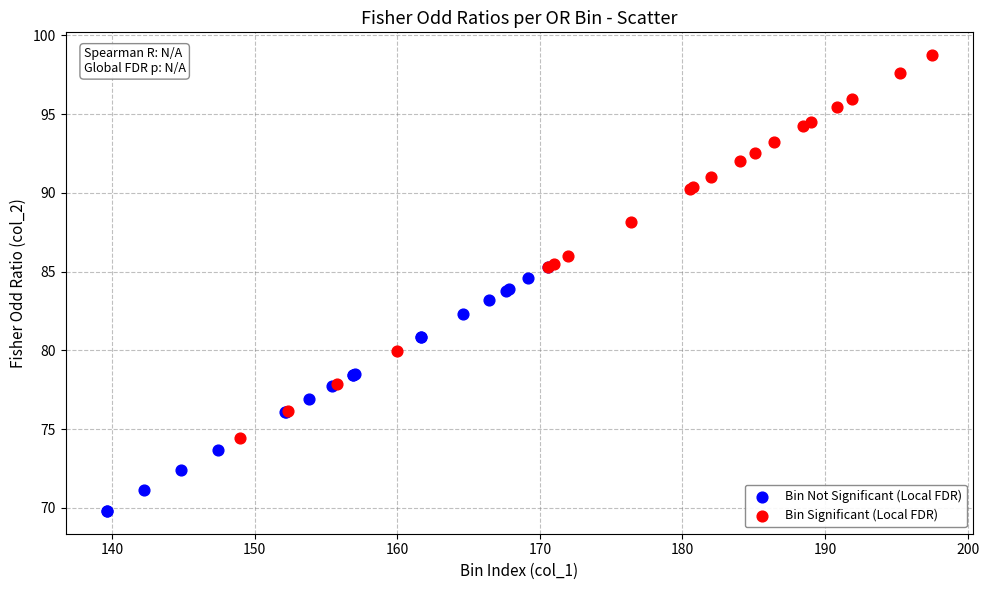

Which series contains the highest Y value?

Bin Significant (Local FDR)